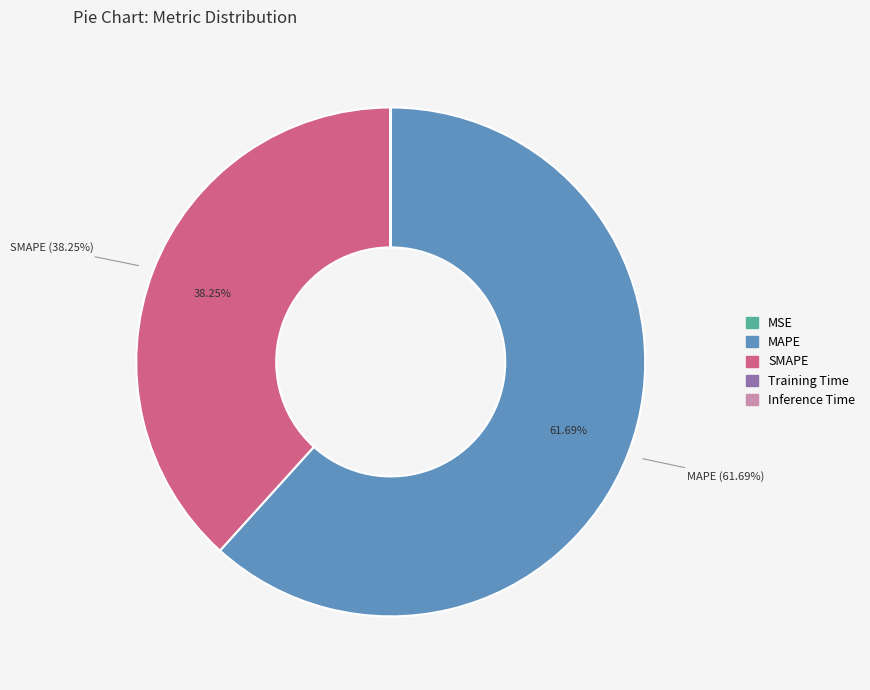

Which category has the biggest portion of the pie?

MAPE